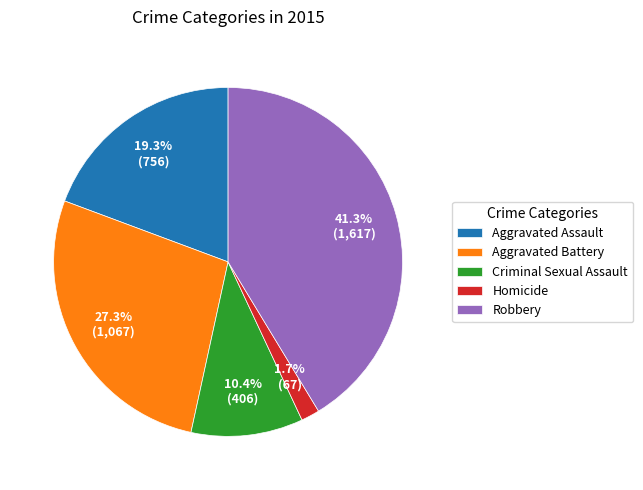

To the nearest percent, what portion does Criminal Sexual Assault represent?

10%